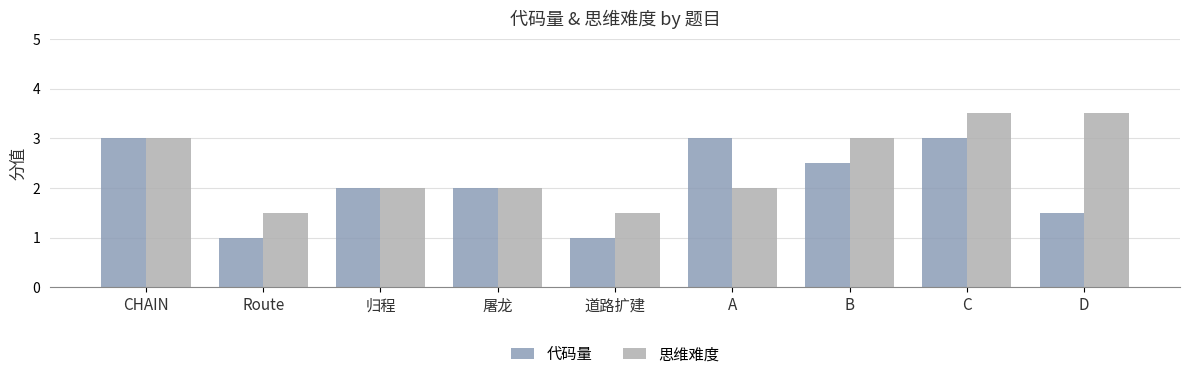

What is the sum of the 代码量 values at CHAIN and Route?

4.0